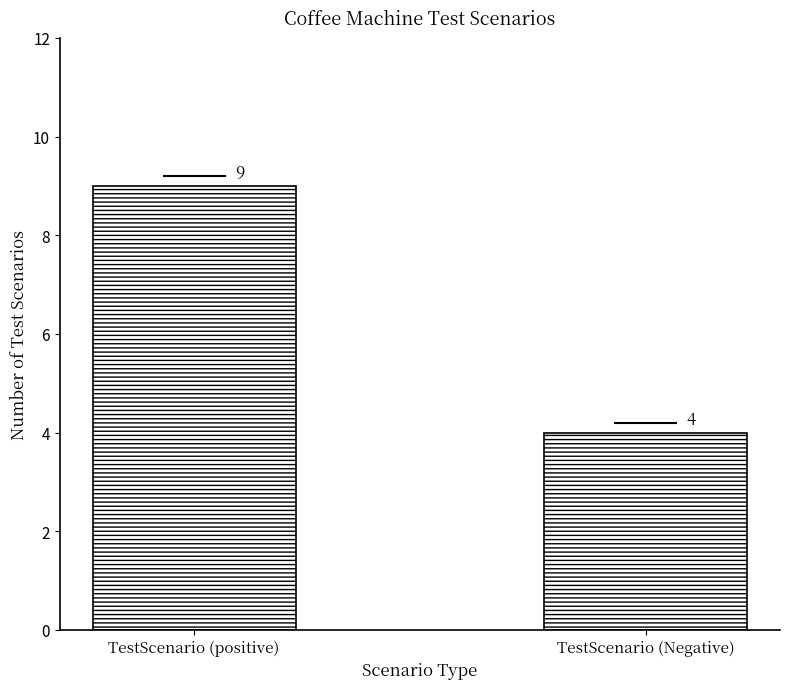

What is the sum of the values at TestScenario (positive) and TestScenario (Negative)?

13